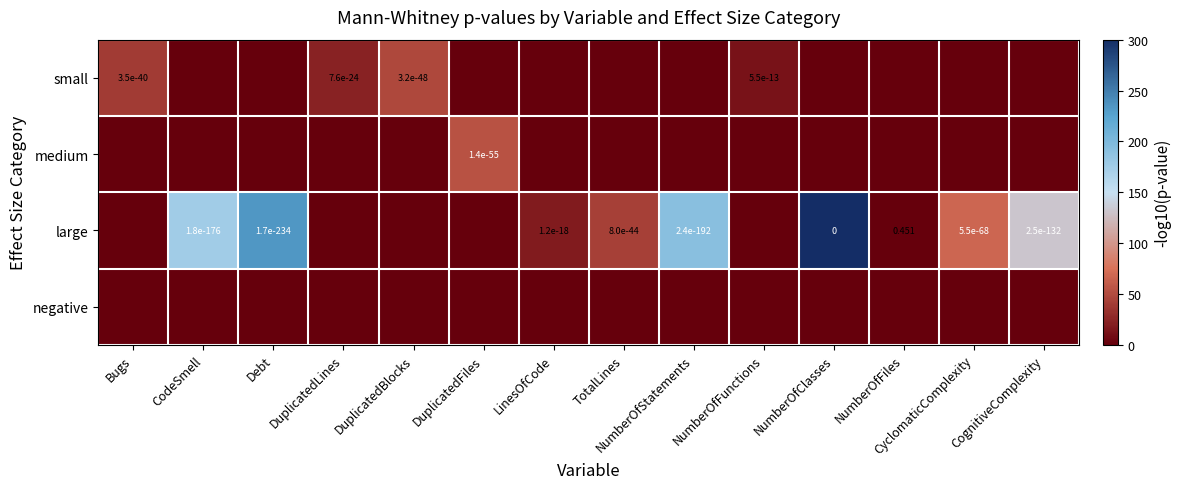

At which category is the sum across all series the highest?

NumberOfClasses